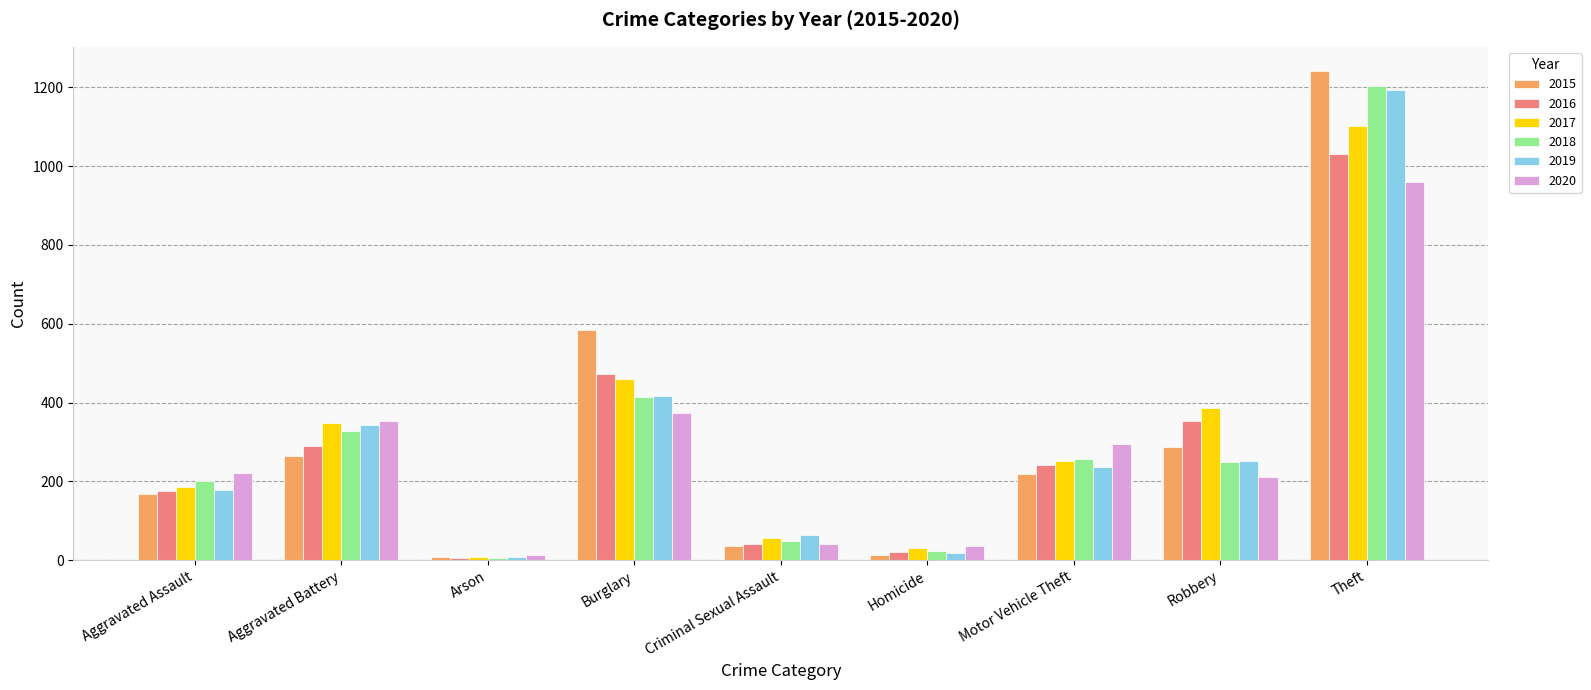

What is the spread (max minus min) of values at Aggravated Battery?

90